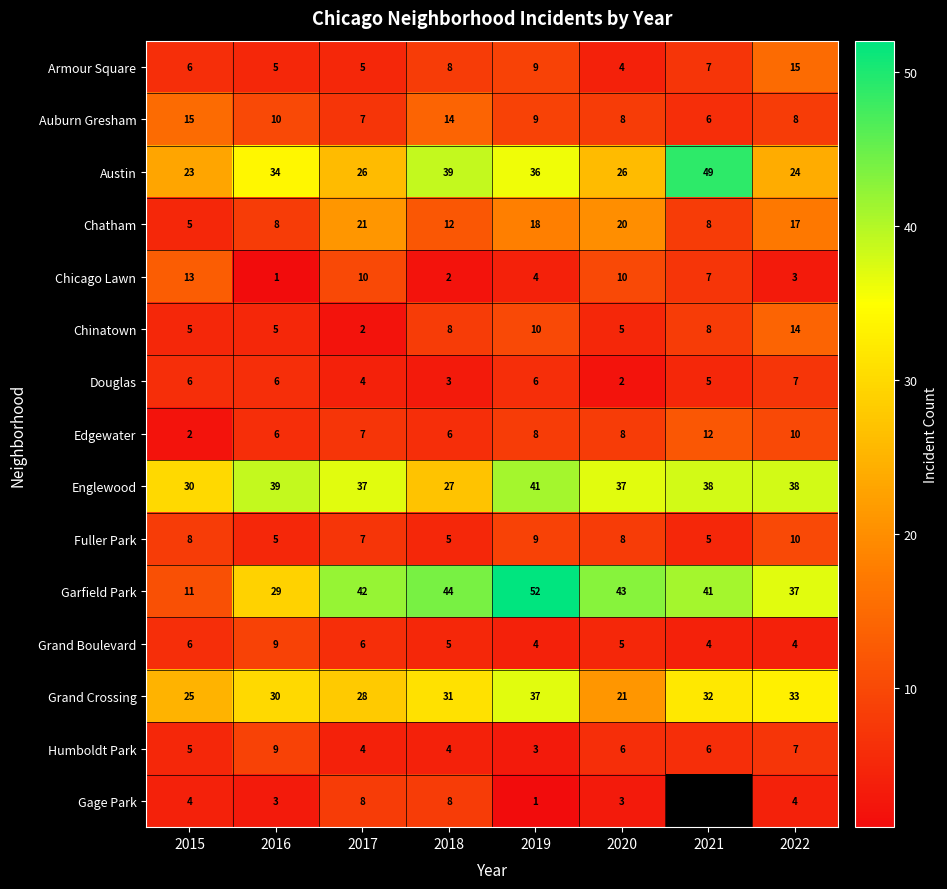

At which category is the sum across all series the highest?

2019